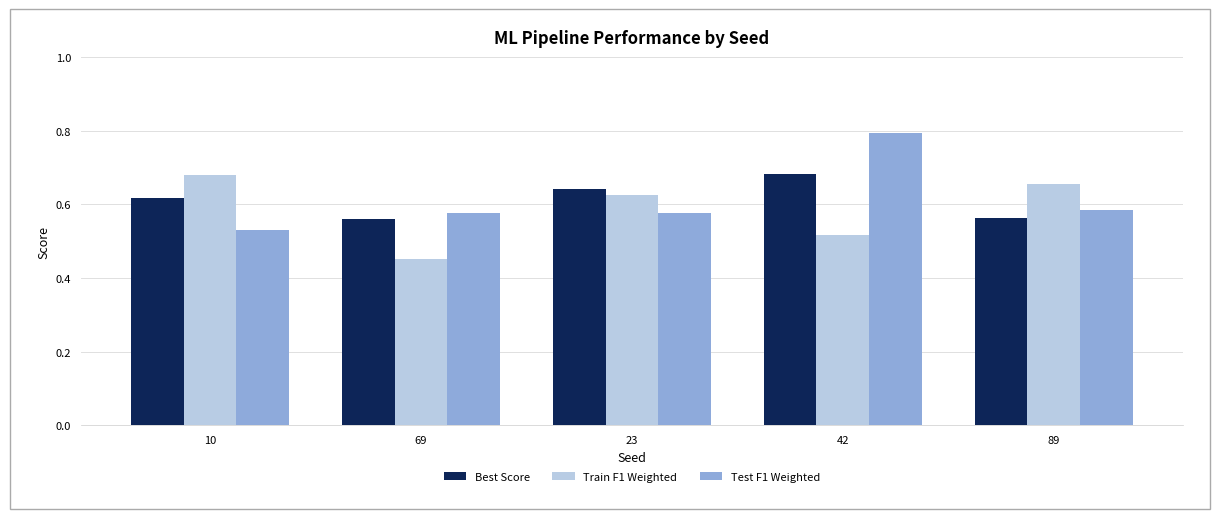

Which category has the highest value in the Best Score series?

42